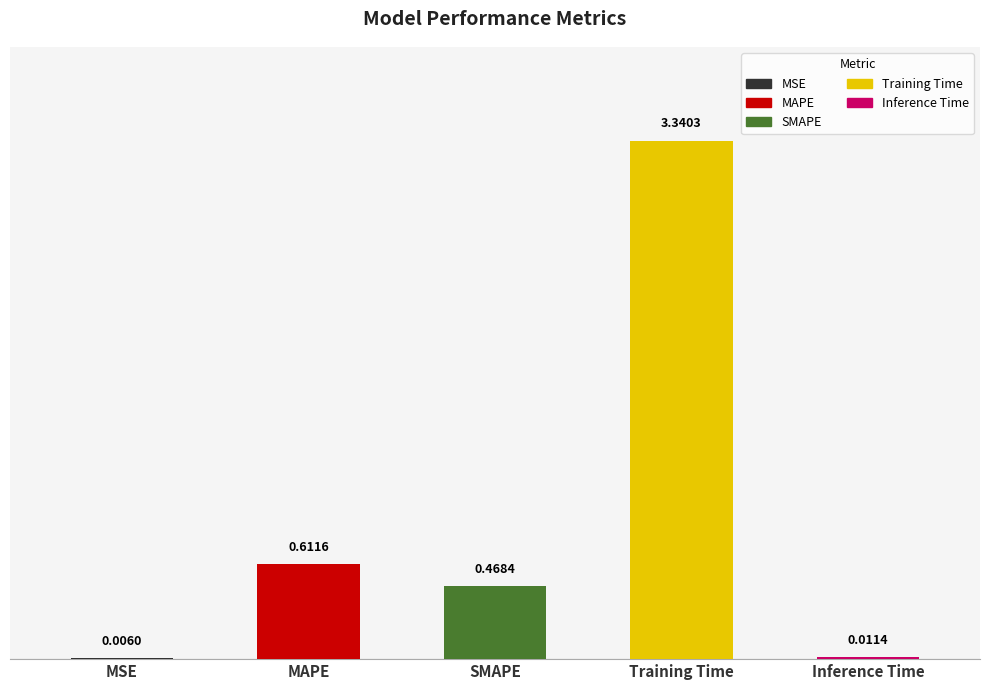

List the labels in order of value, largest first.

Training Time, MAPE, SMAPE, Inference Time, MSE